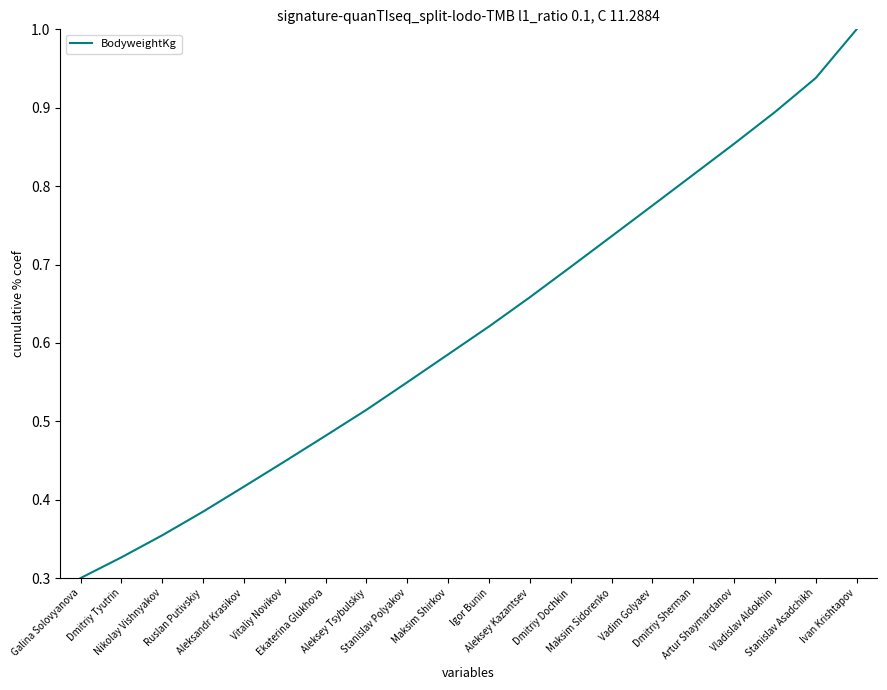

At which category does the chart reach its minimum across all series?

Galina Solovyanova